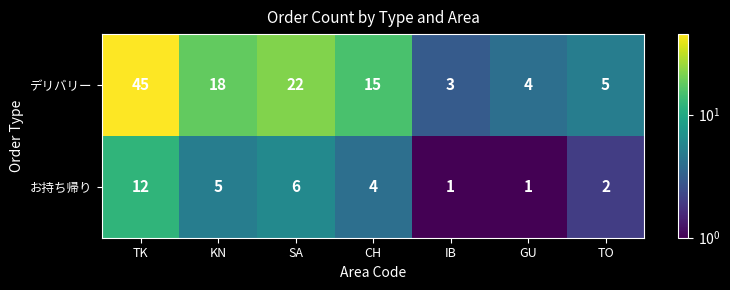

Count the number of categories in the chart.

7